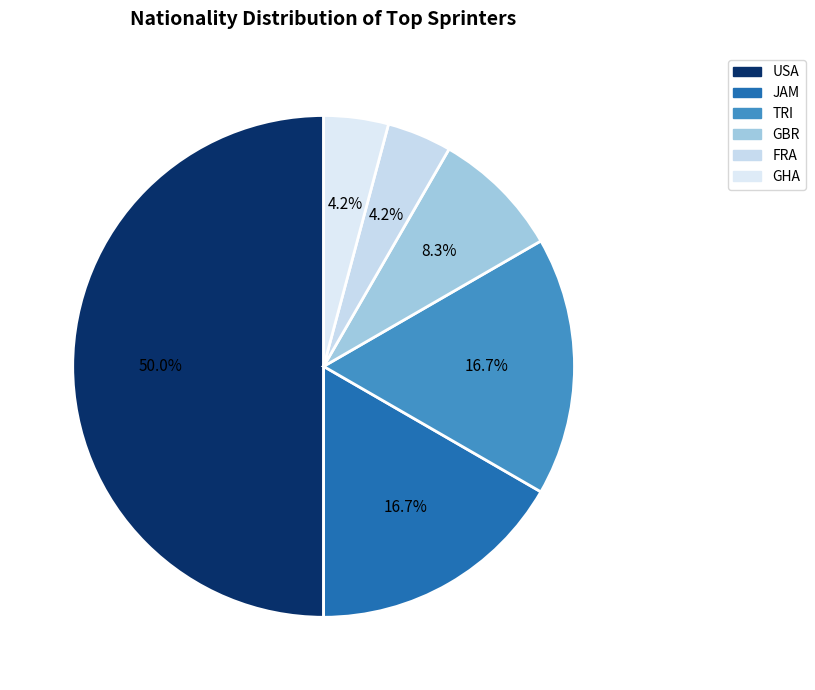

What percentage is the JAM slice, to the nearest percent?

17%